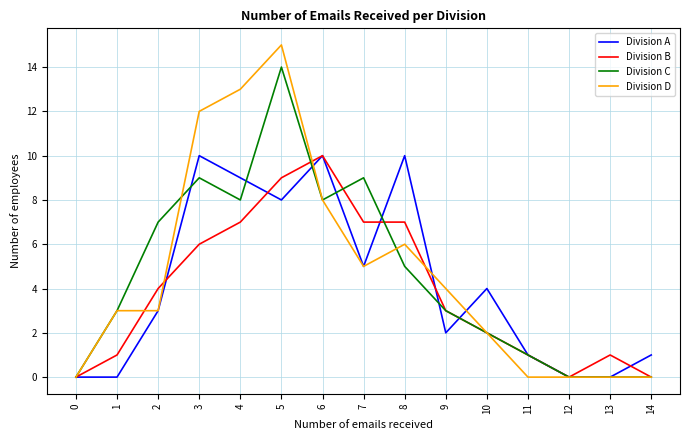

True or false: Division B has a value of 1 at 11.

True